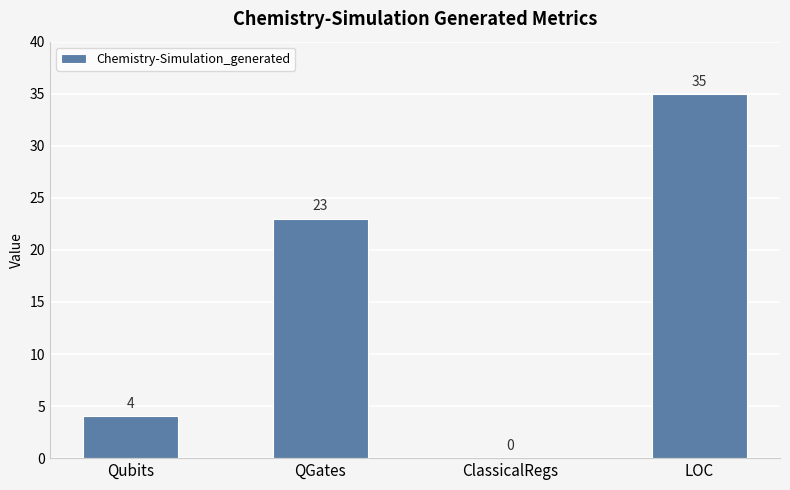

How many categories are shown in the chart?

4